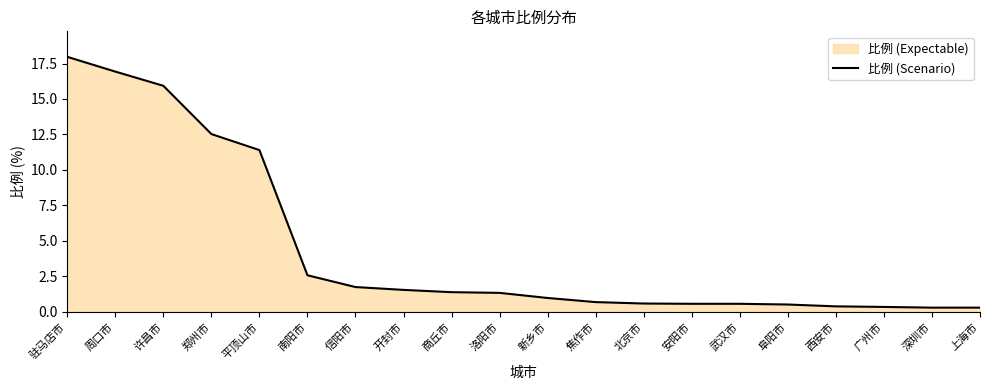

What is the ratio of the value at 广州市 to the value at 南阳市?

0.1